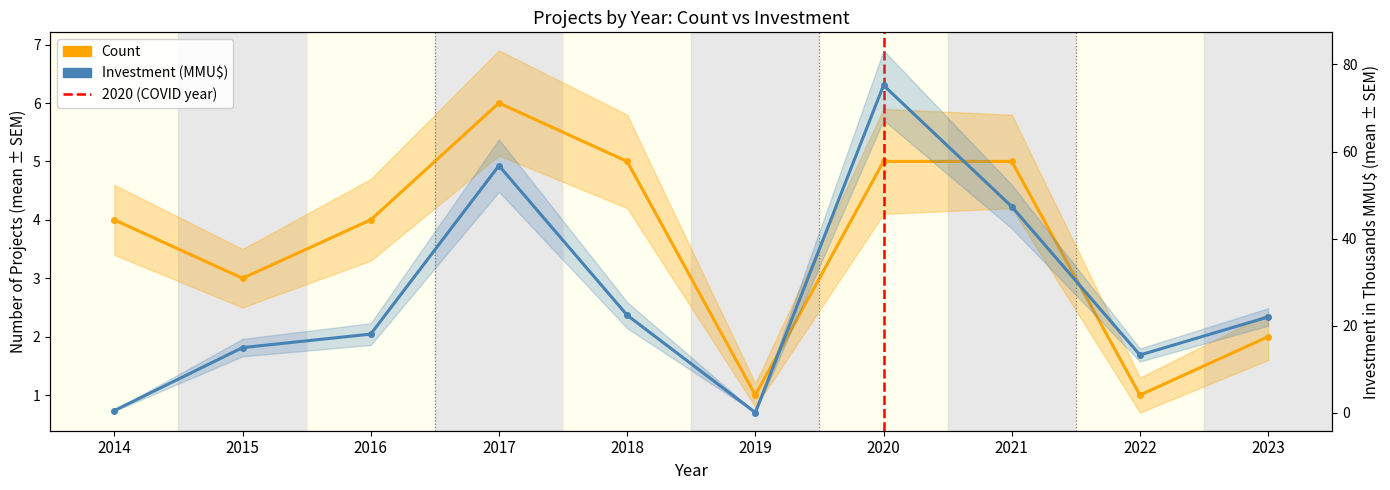

Does the chart display data point markers on the line(s)?

Yes